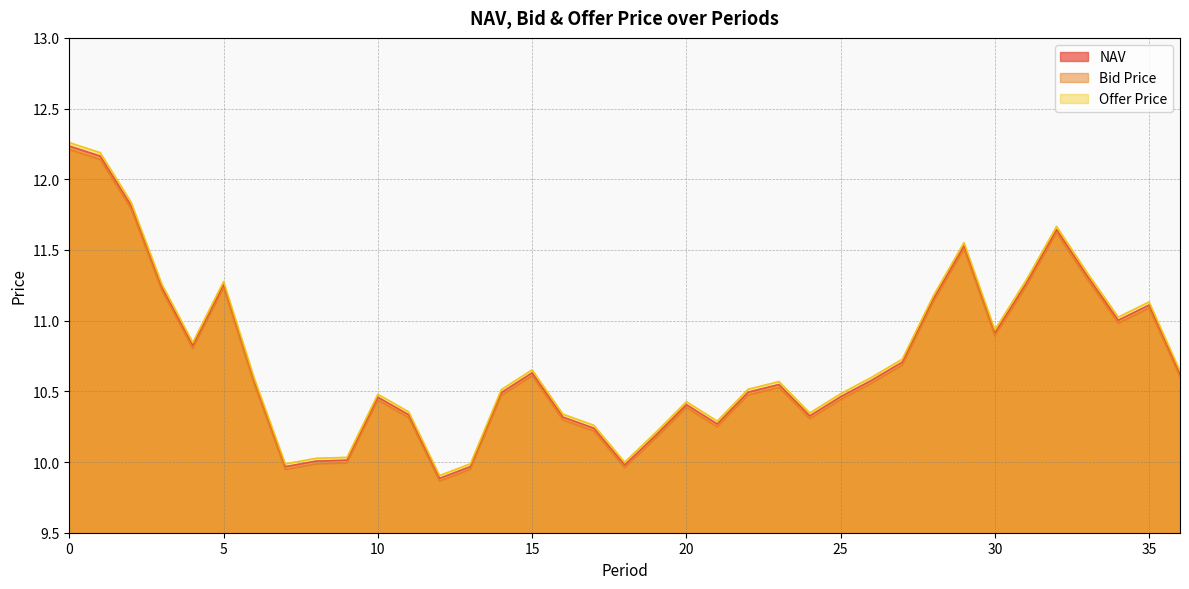

How many lines are shown in the chart?

3